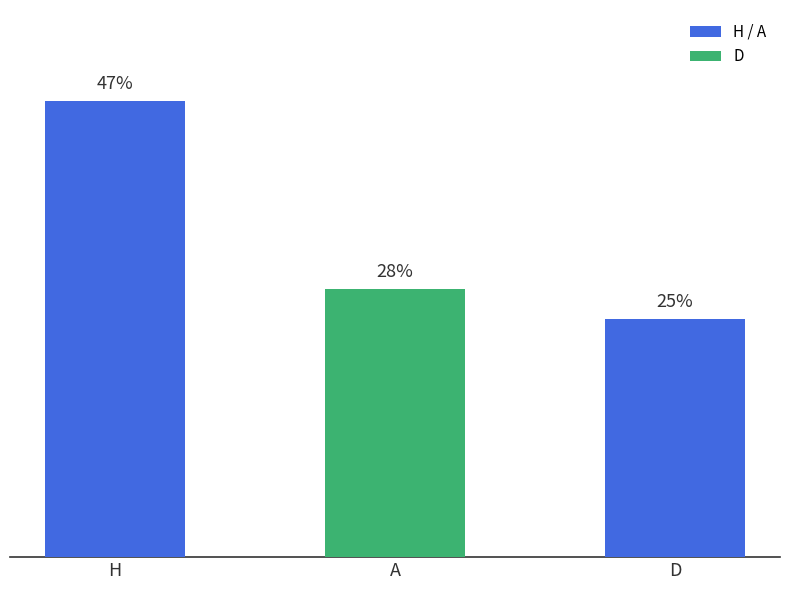

Reading left to right, list all the values displayed in this chart.

H=47.4	A=27.9	D=24.7